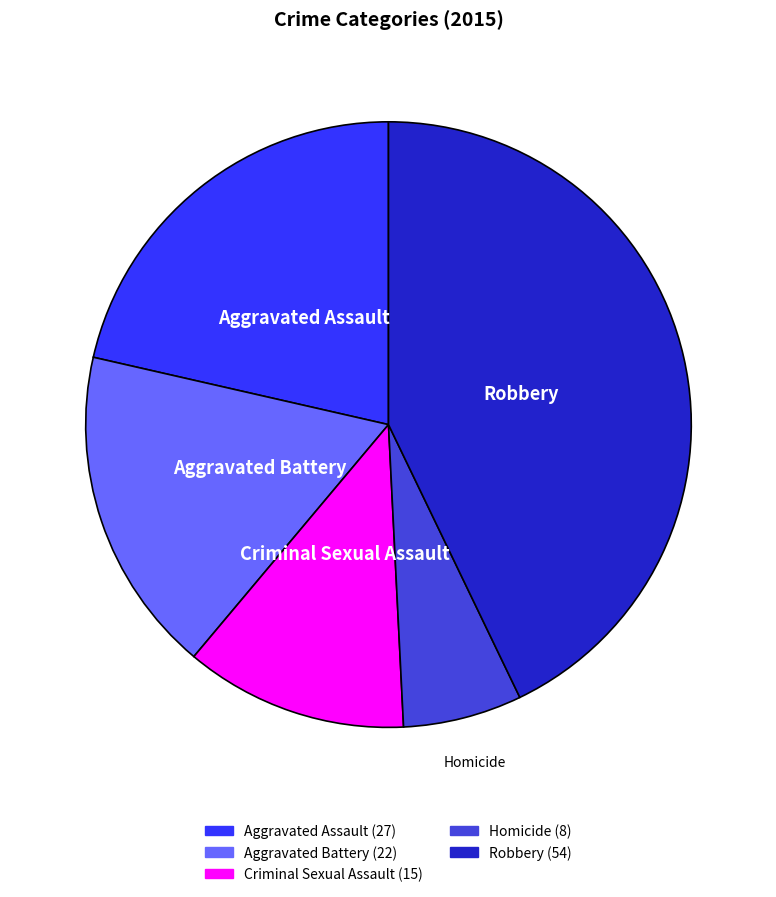

How many slices are in this pie chart?

5